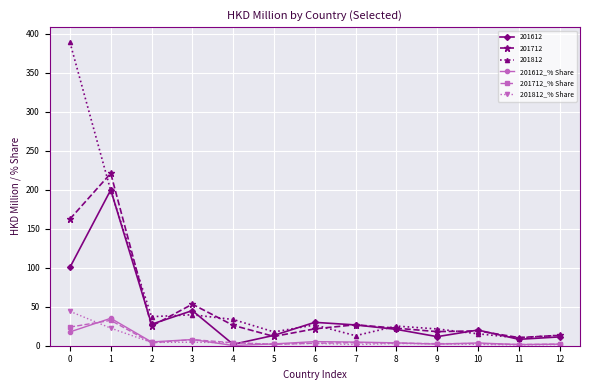

What is the maximum value shown in the chart?

388.7